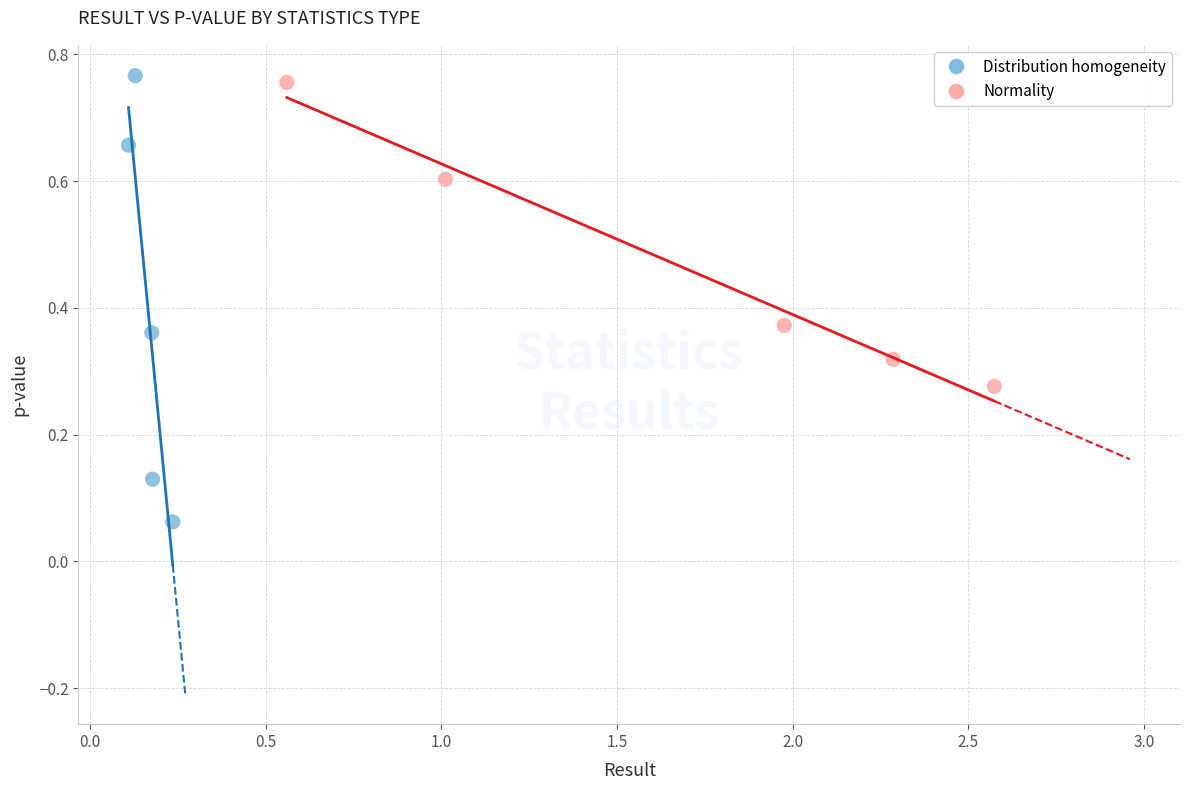

Which series has the largest Y range (max minus min)?

Distribution homogeneity